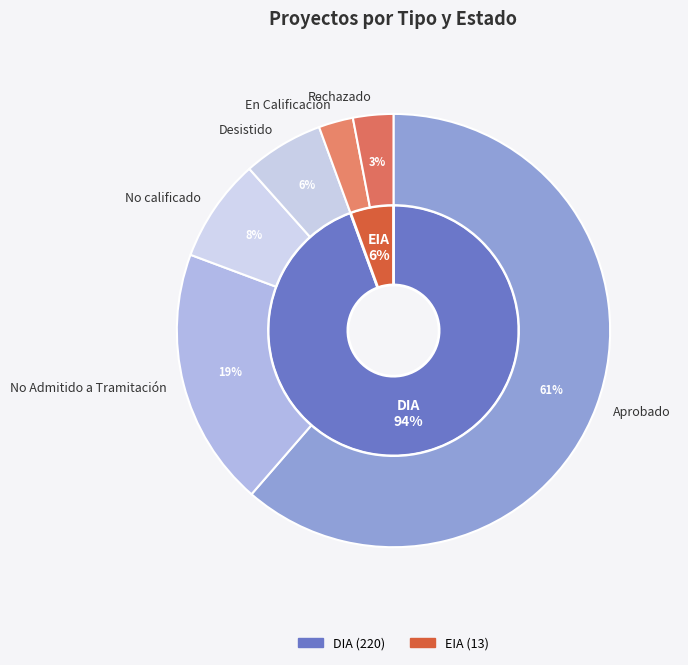

To the nearest percent, what percentage of the pie is Desistido?

6%